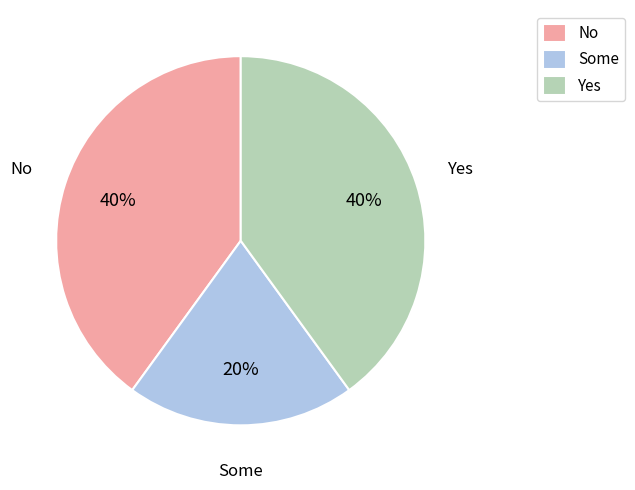

Count the number of slices in the pie.

3